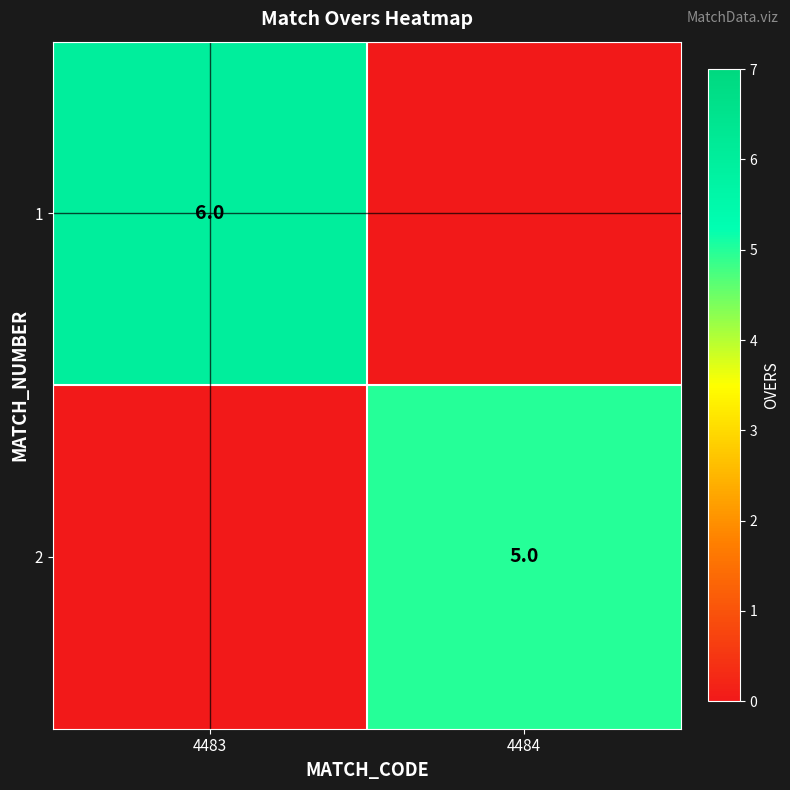

What is the total value across all series at 4484?

5